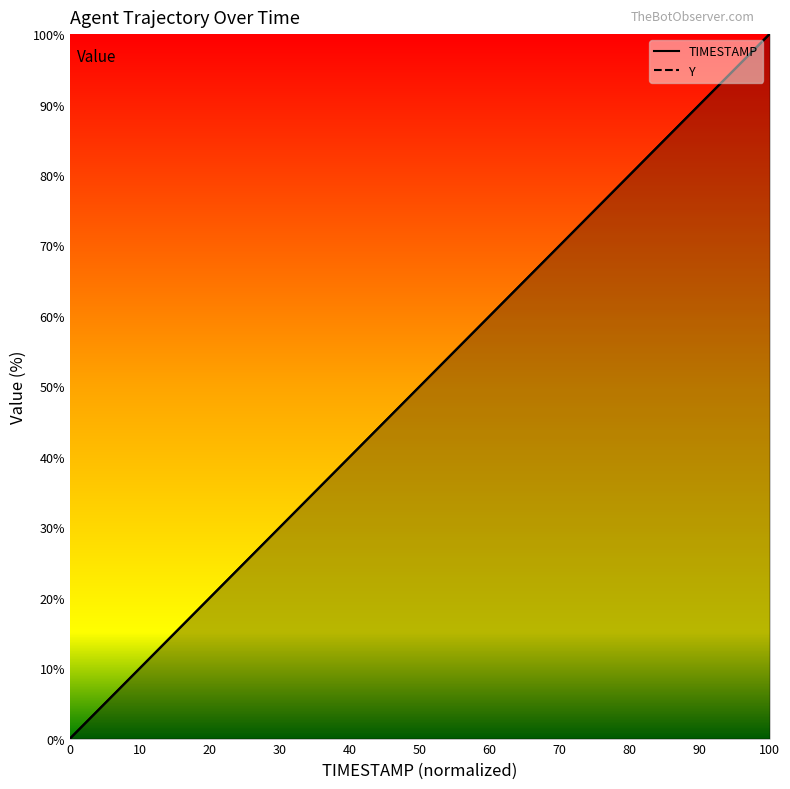

True or false: TIMESTAMP and Y intersect in this chart.

True